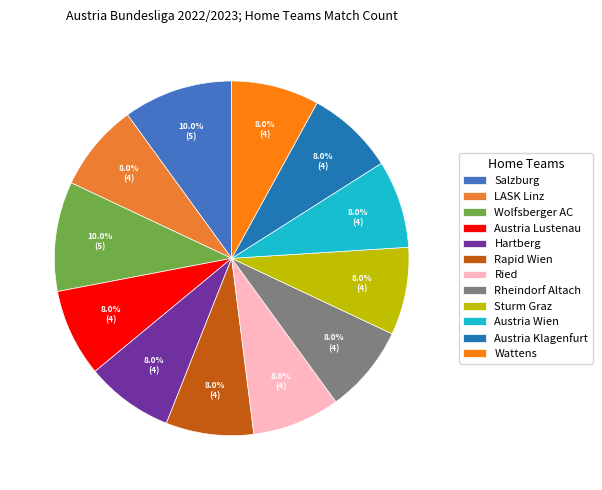

What percentage is the Austria Lustenau slice, to the nearest percent?

8%